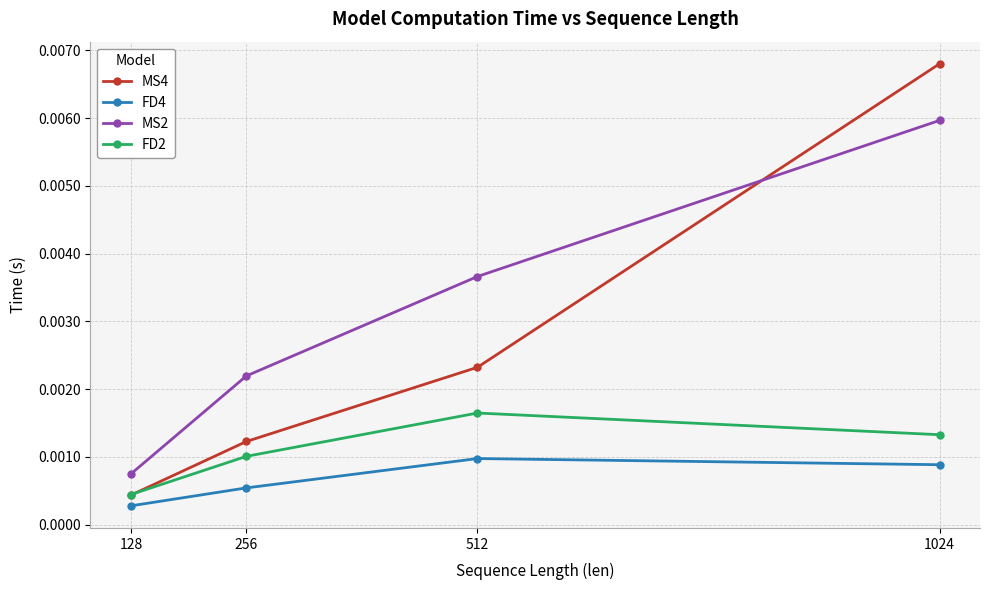

At 256, list the series in order from smallest to largest.

FD4, FD2, MS4, MS2